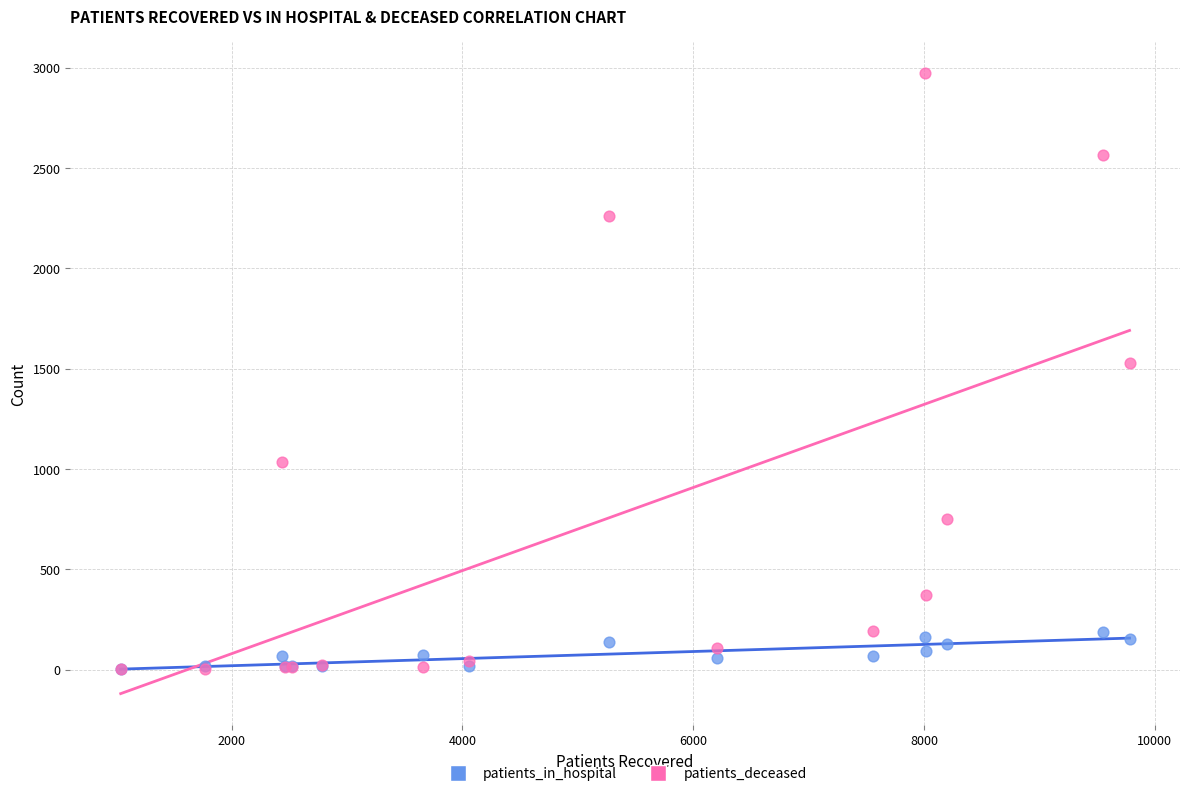

Across all series, what Y value is closest to 1488?

1527